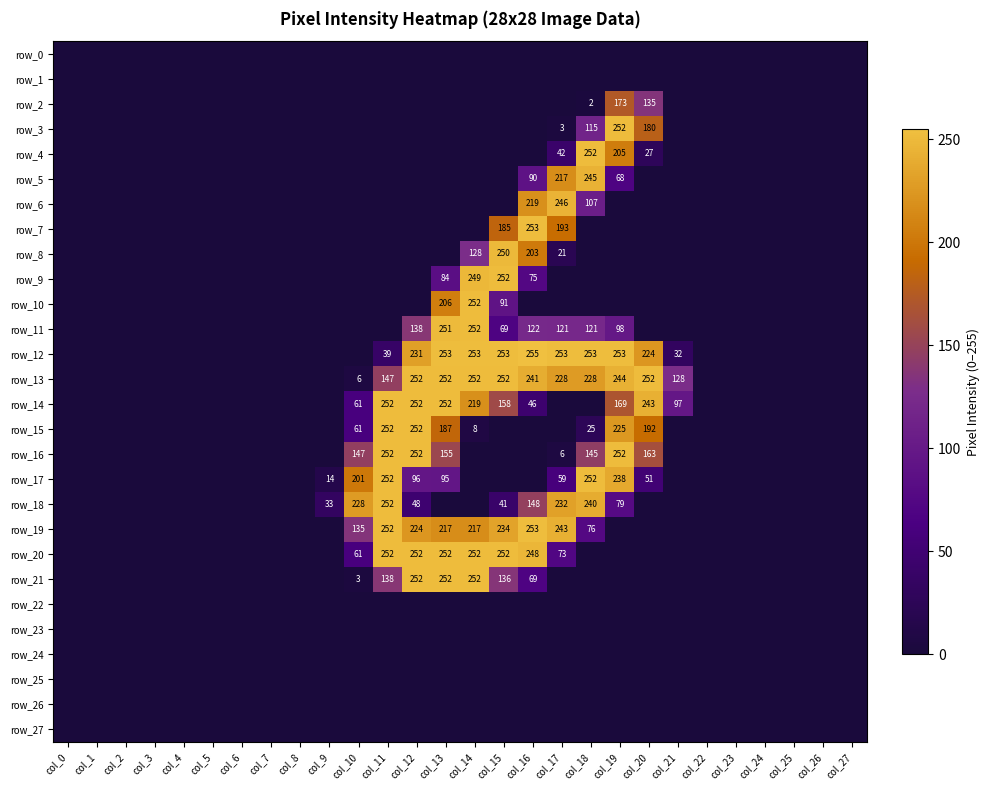

Between col_10 and col_16, which series saw the biggest shift?

row_12